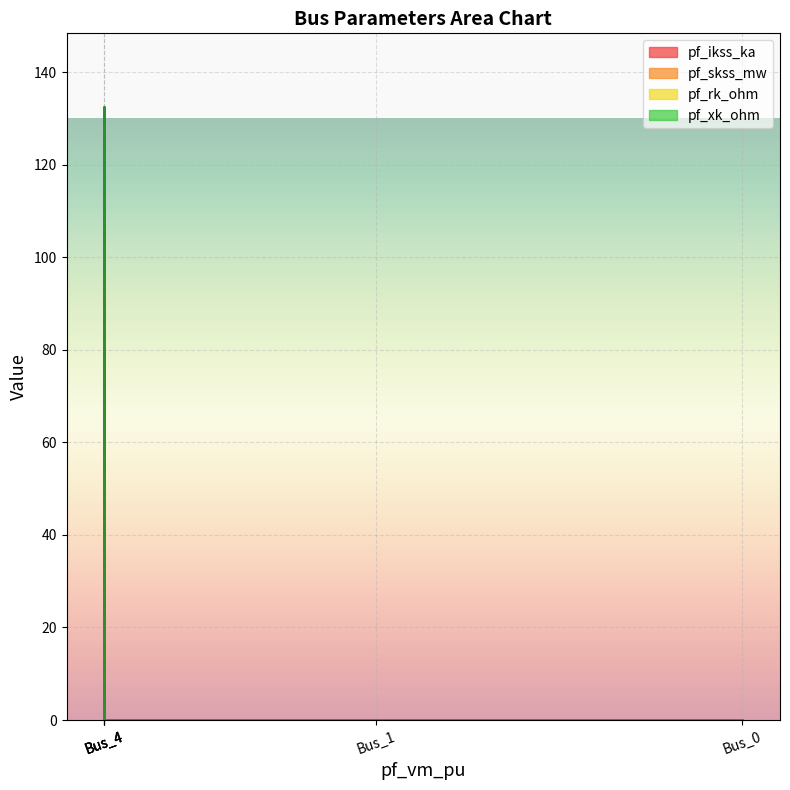

True or false: pf_xk_ohm and pf_ikss_ka cross at least once.

False